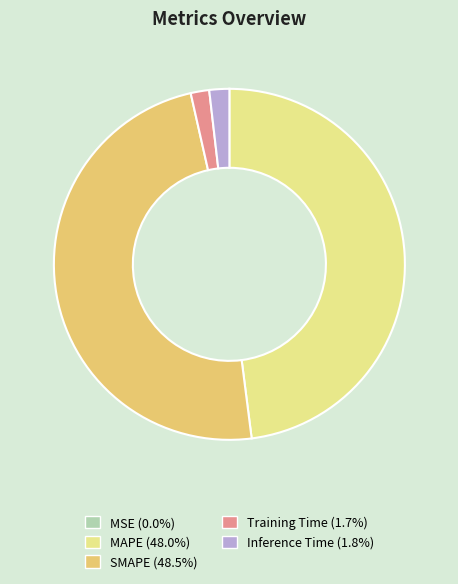

Is the sum of Inference Time and Training Time greater than half?

No